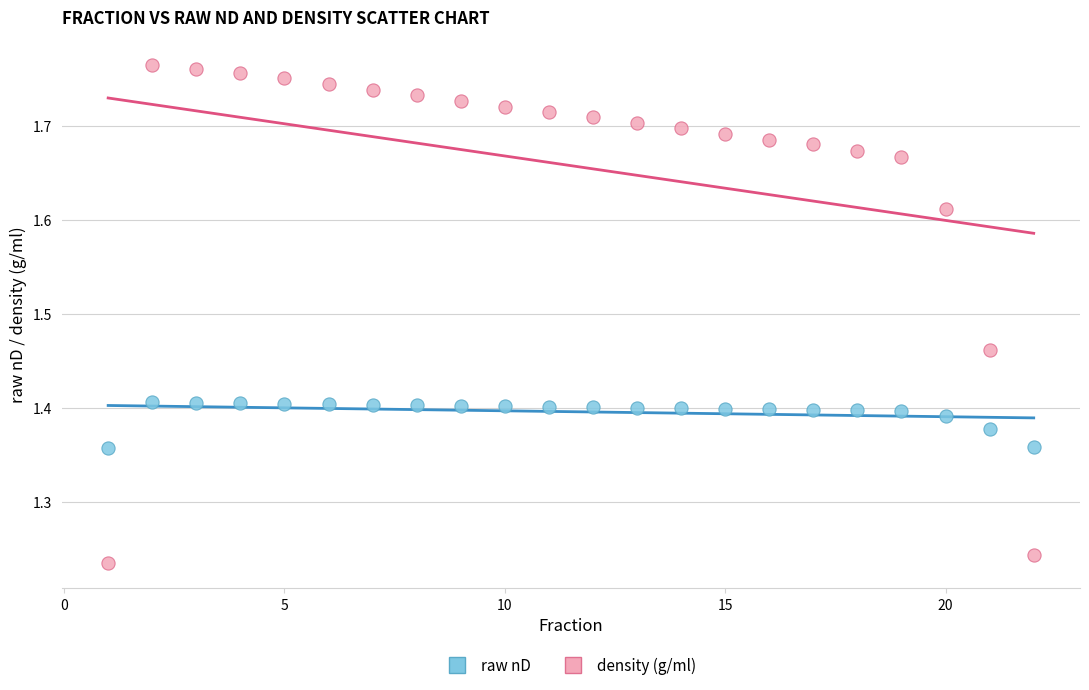

What are all the series names shown in the legend?

raw nD, density (g/ml)